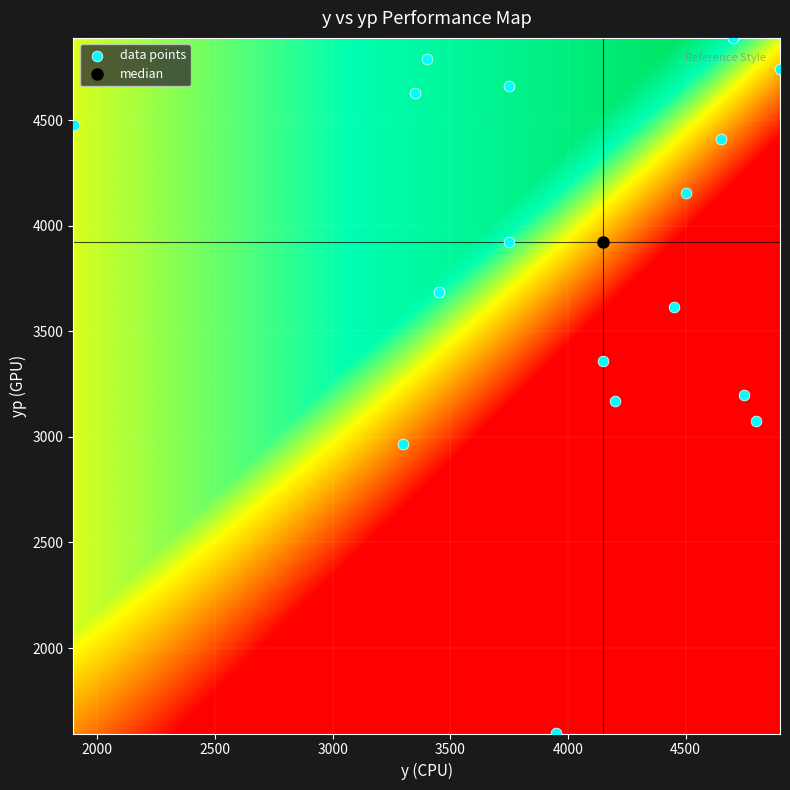

What is the range of X values (max minus min)?

3000.0